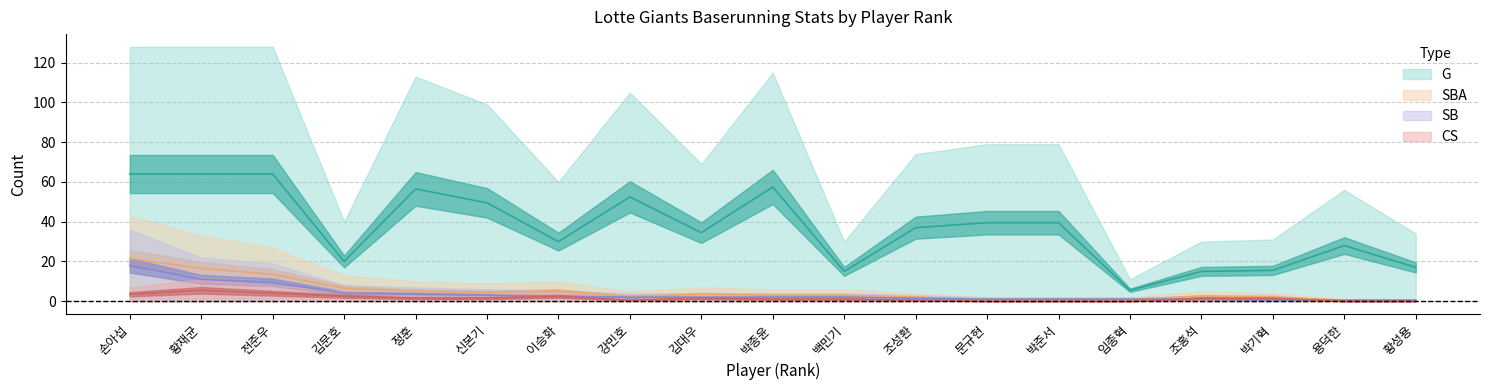

How many data points does each series have?

19